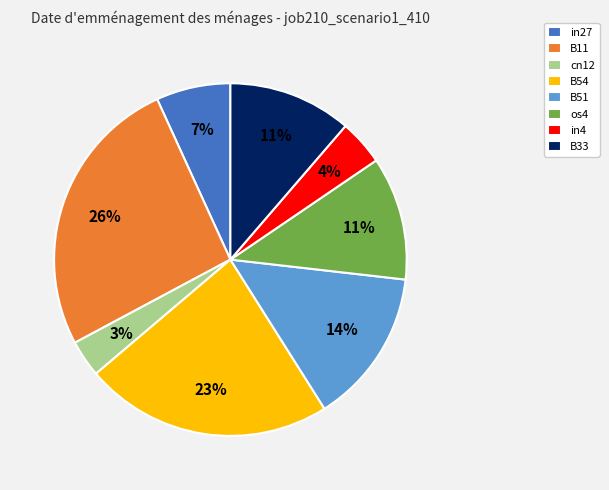

What percentage is the in4 slice, to the nearest percent?

4%